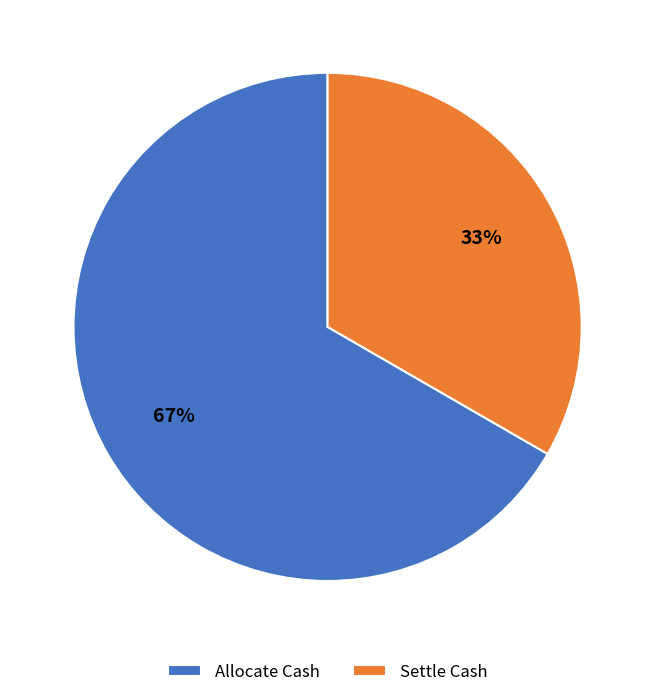

Is it true that Allocate Cash is 67% of the pie?

True